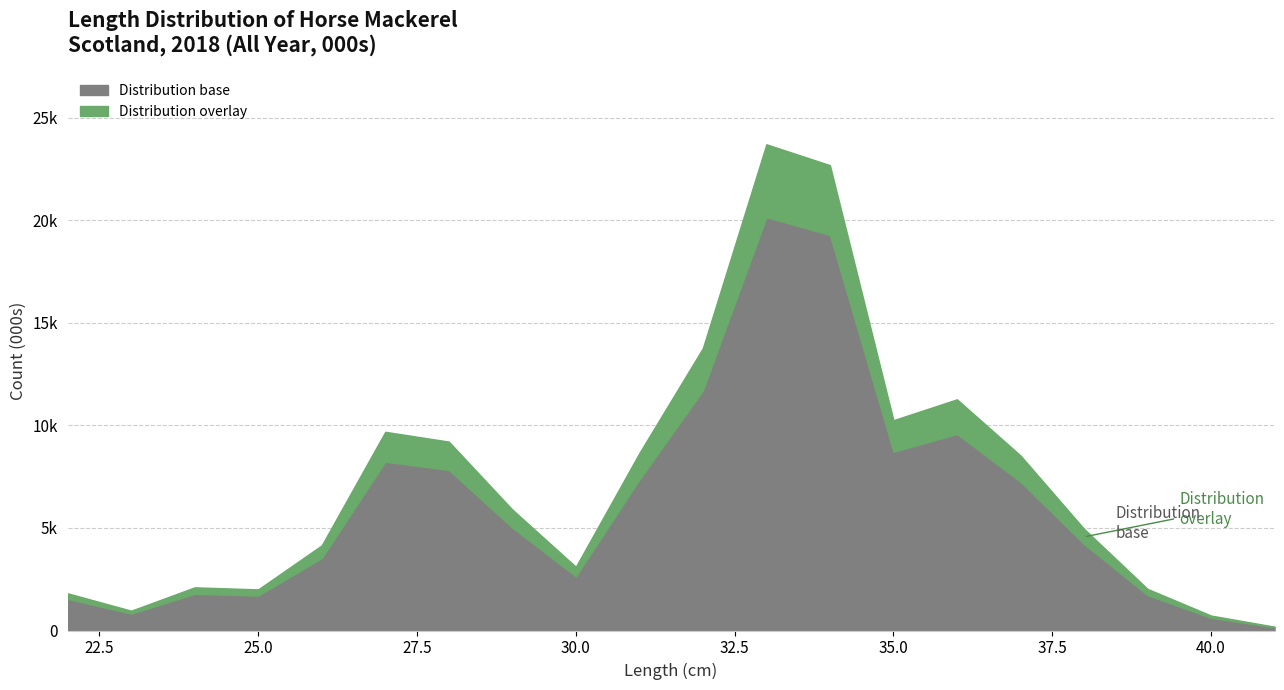

What are all the series names shown in the legend?

Distribution base, Distribution overlay